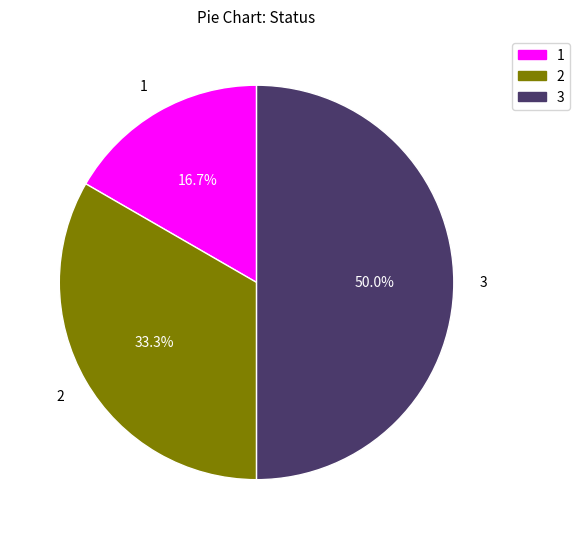

Count the number of slices in the pie.

3